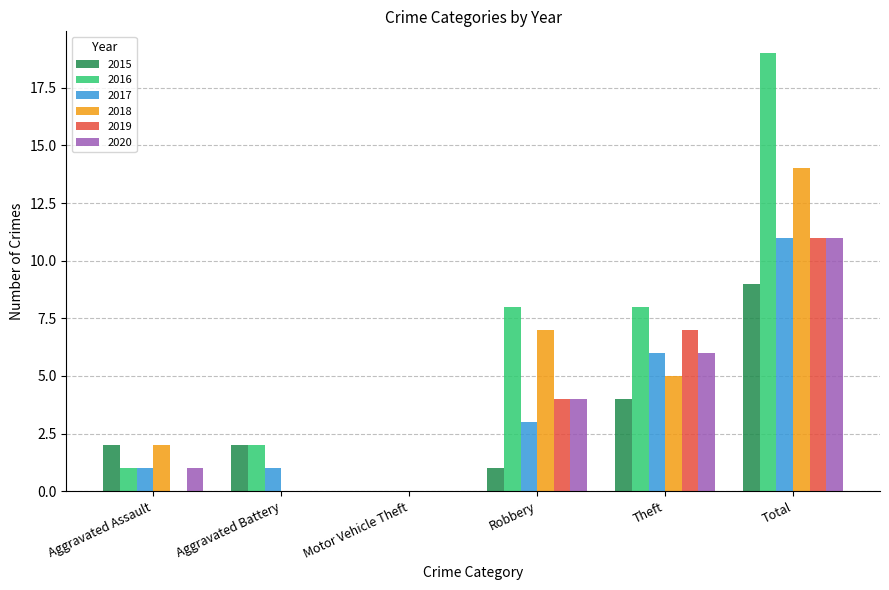

Which series changed the most between Aggravated Battery and Robbery?

2018